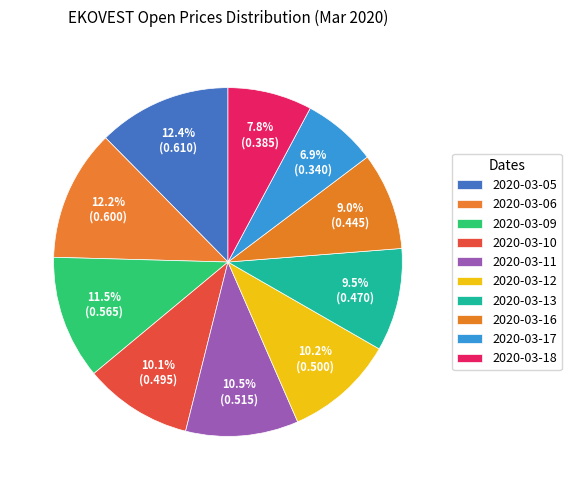

Is it true that 2020-03-12 is 10% of the pie?

True